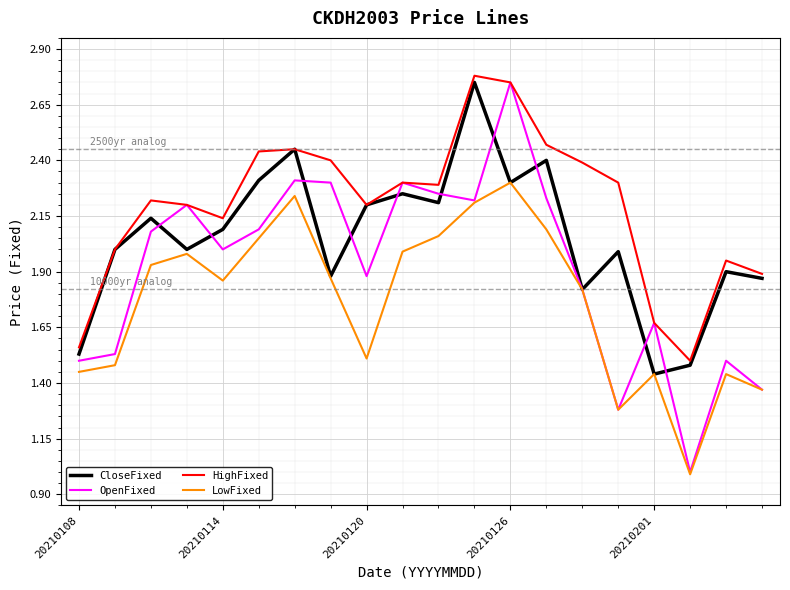

What is the smallest value displayed?

1.0